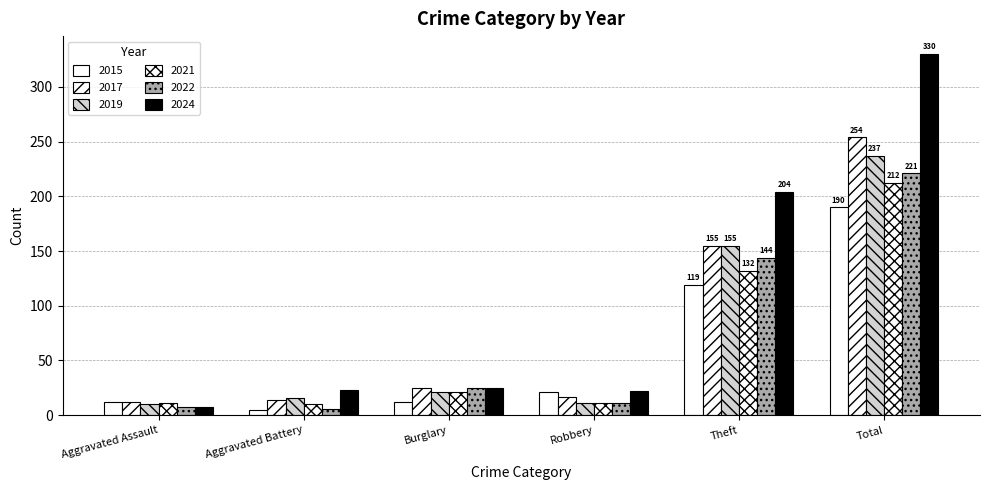

What is the difference between the 2019 values at Aggravated Battery and Aggravated Assault?

6